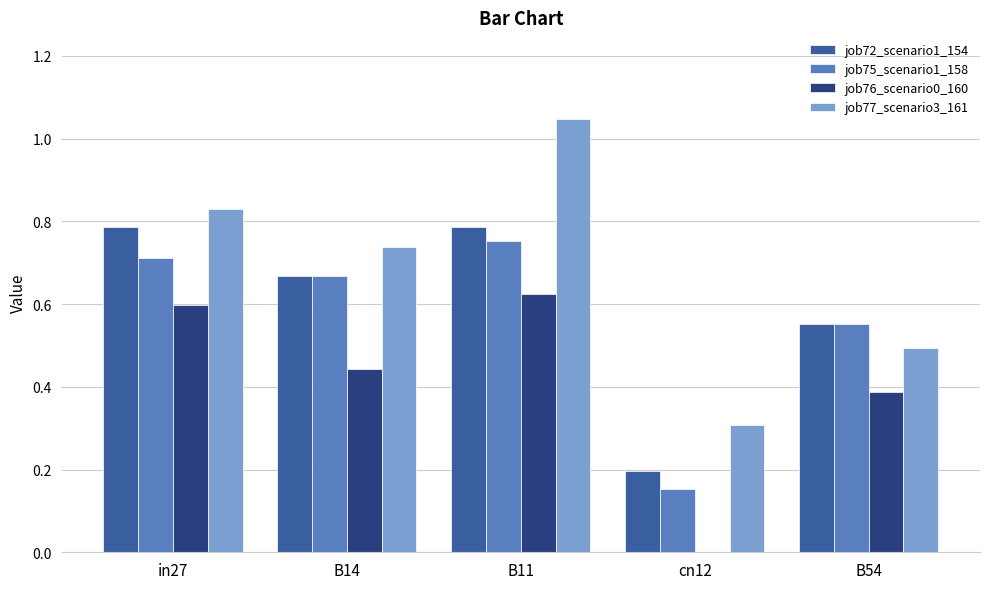

Is the value of job75_scenario1_158 at in27 greater than the value of job76_scenario0_160 at in27?

Yes